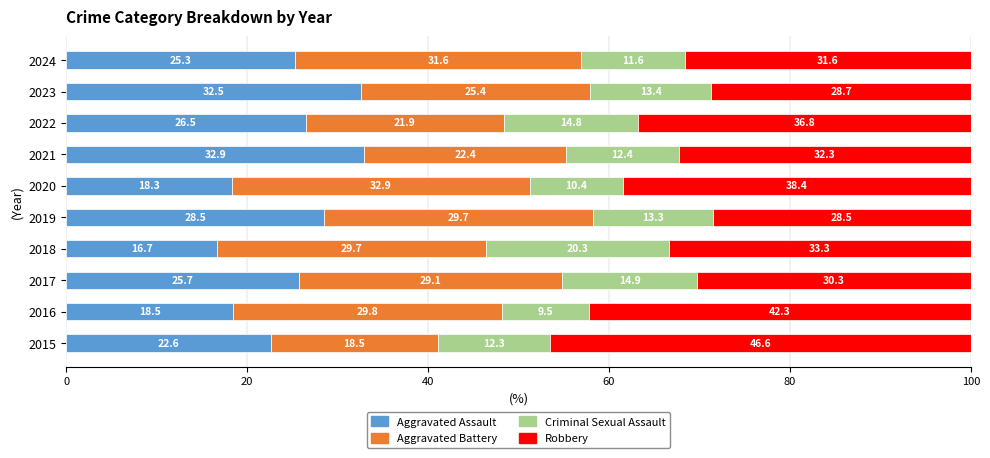

What value does the Aggravated Assault series have at 2024?

25.3